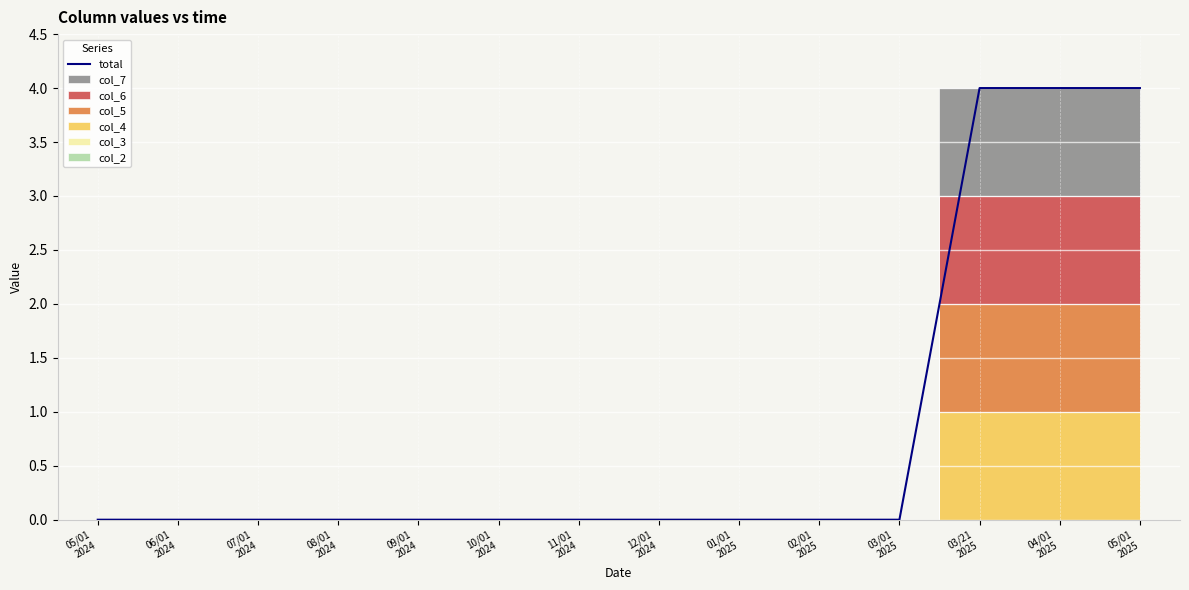

What is the greatest value displayed?

4